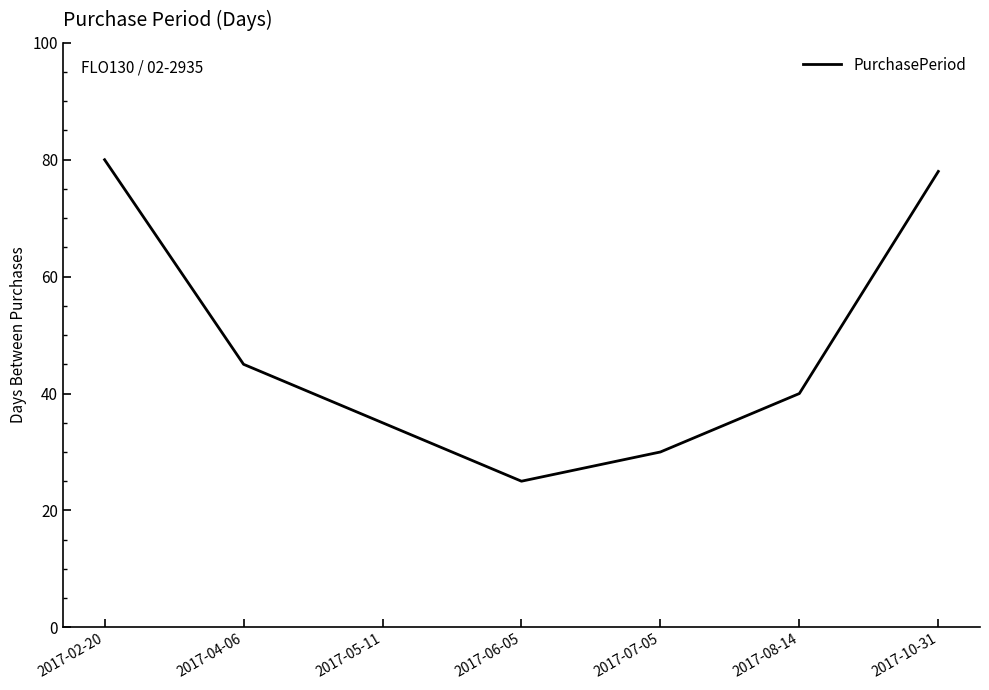

What is the difference between the maximum and minimum values?

55